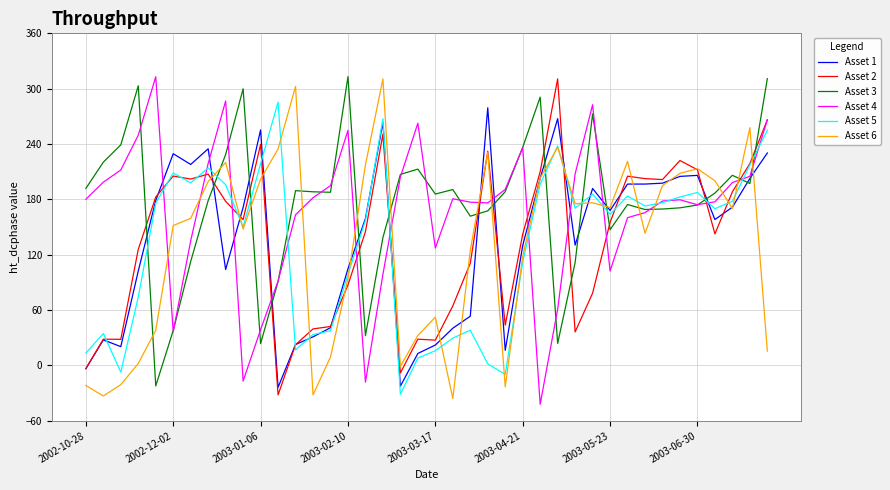

How many values in the Asset 6 series exceed 170?

20